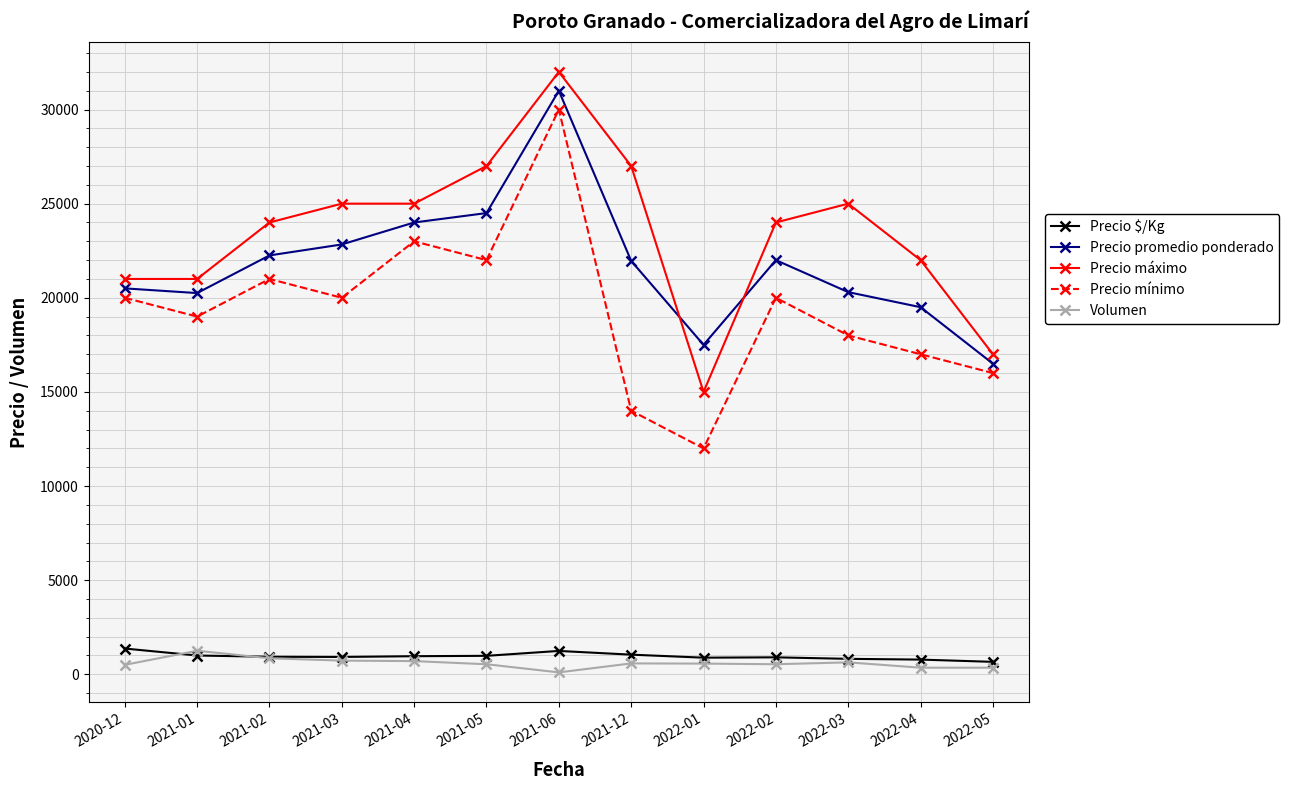

At which category does Volumen reach its first local peak?

2021-01